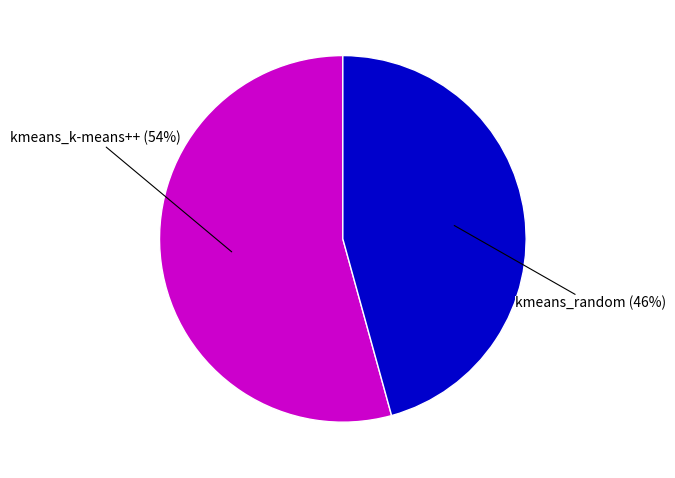

Does any single category account for the majority?

Yes